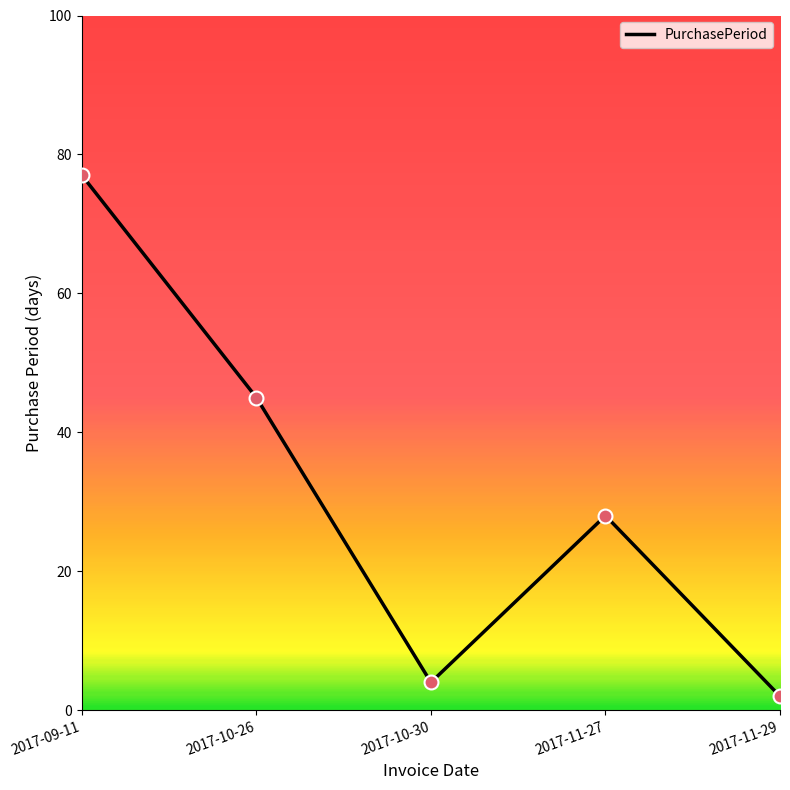

What is the change in value from 2017-10-26 to 2017-11-29?

-43